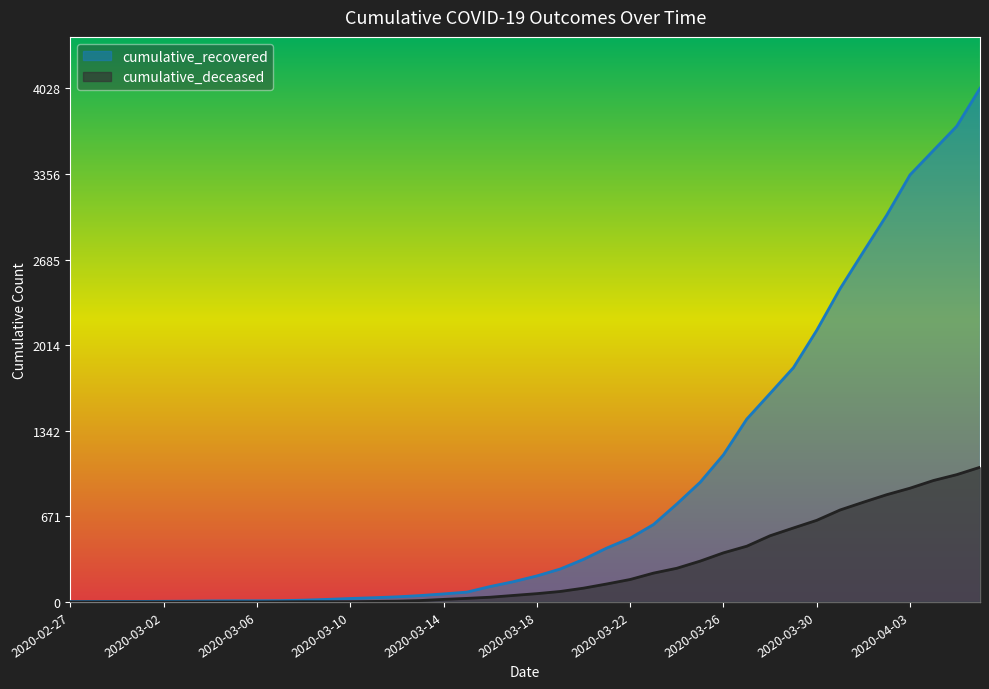

Which series has the largest range (max minus min)?

cumulative_recovered